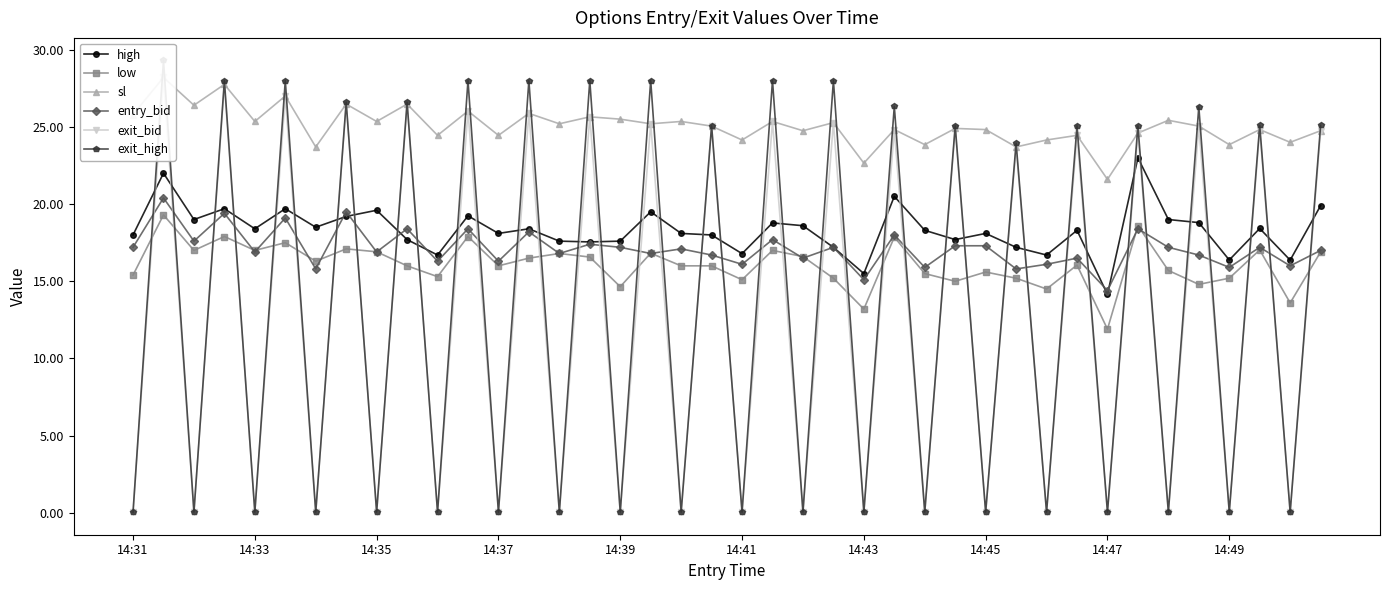

Rank the series by their maximum value, from highest to lowest.

exit_high, sl, exit_bid, high, entry_bid, low